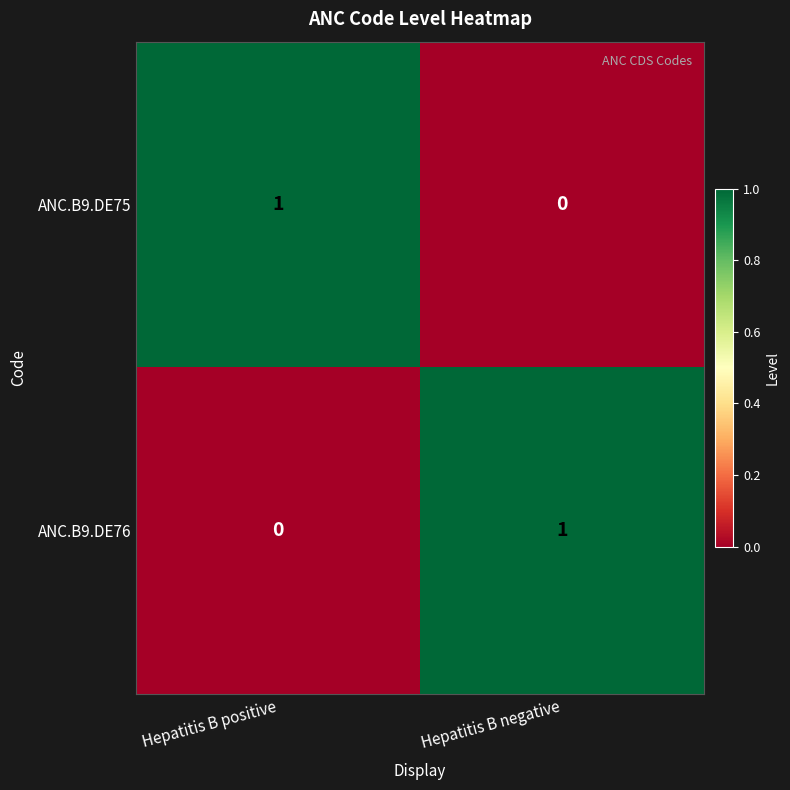

True or false: ANC.B9.DE75 has a value of 1 at Hepatitis B positive.

True